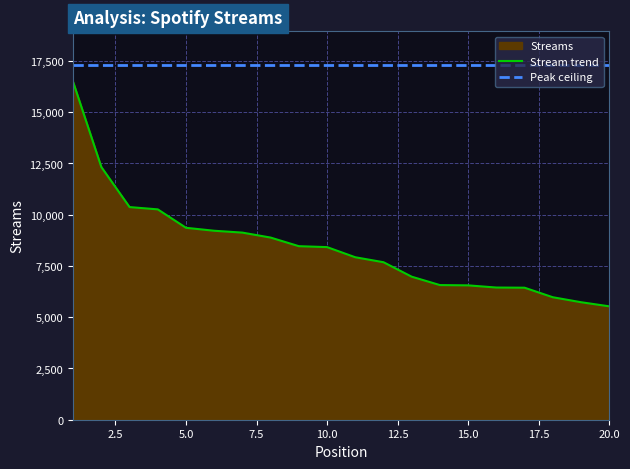

Rank the series by their maximum value, from lowest to highest.

Stream trend, Peak ceiling